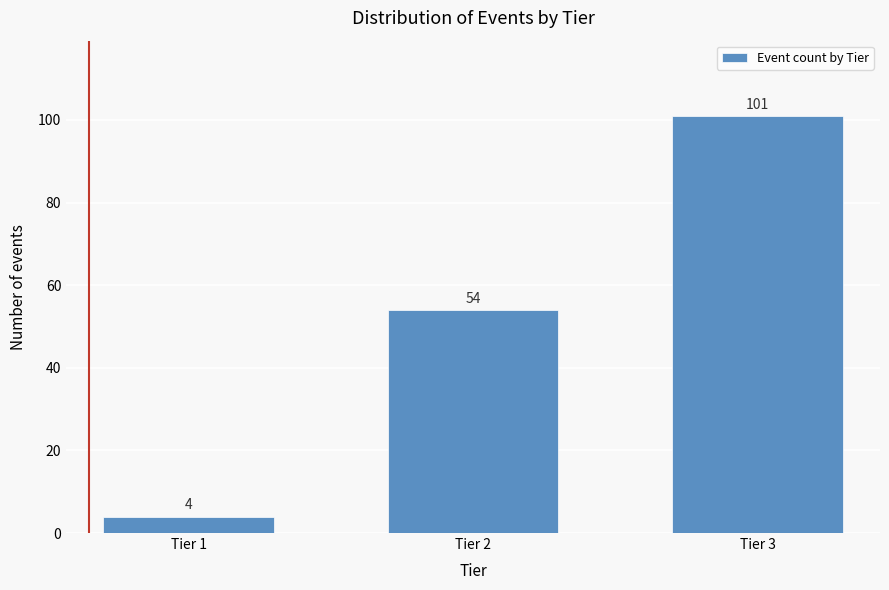

Reading left to right, what are all the values shown in this chart?

4	54	101